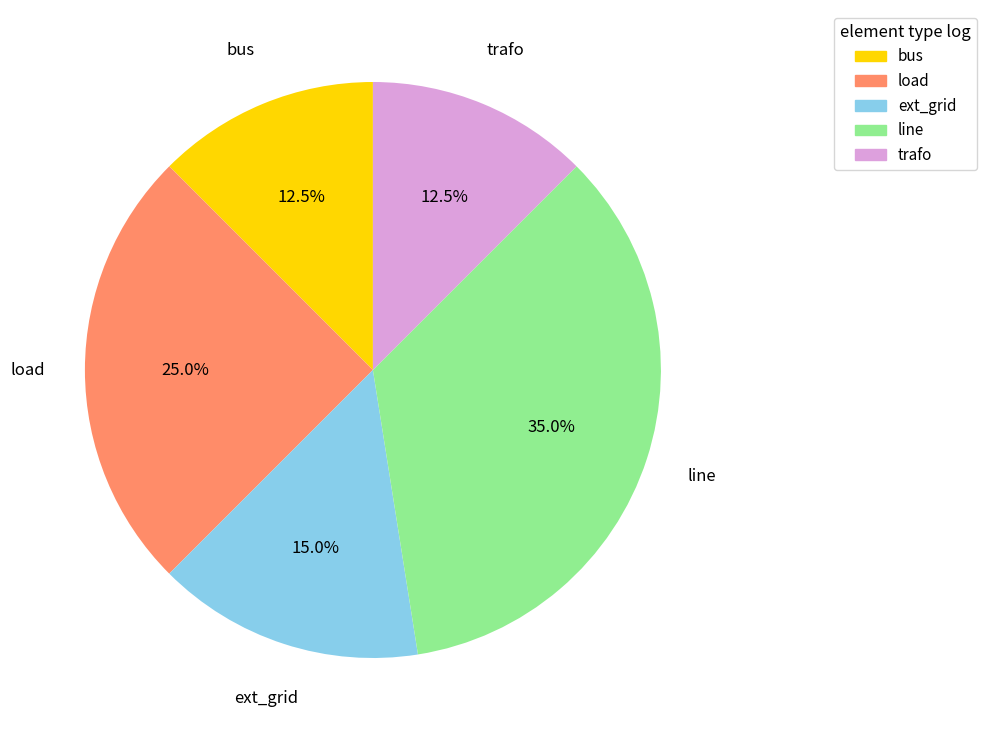

Is there a majority slice in this chart?

No